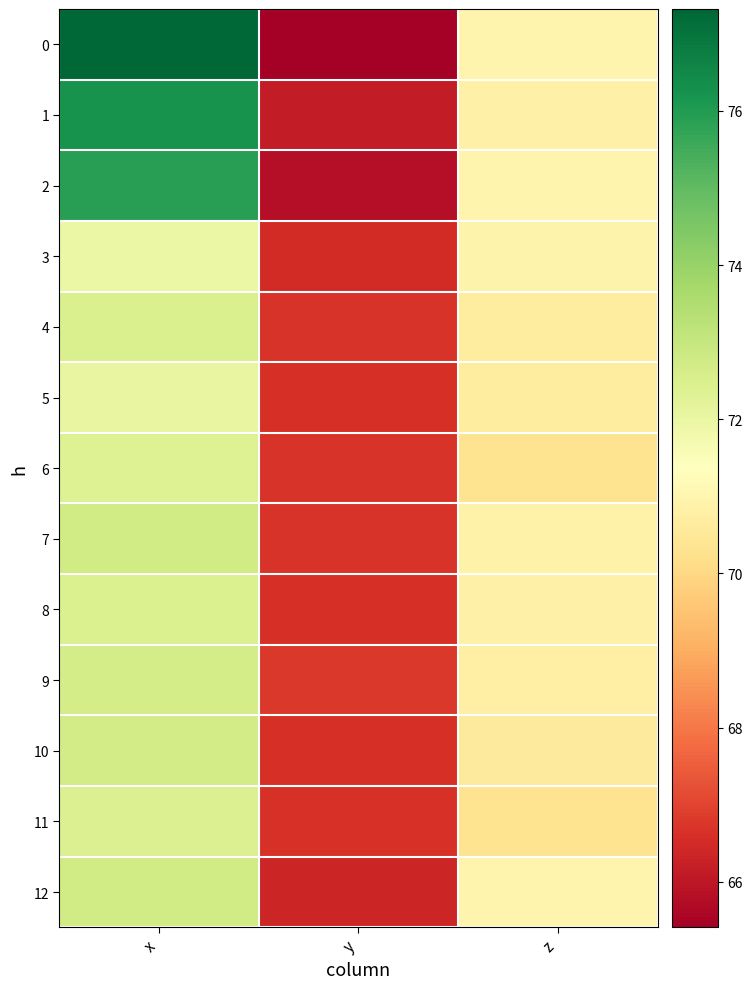

What is the greatest value displayed?

77.3